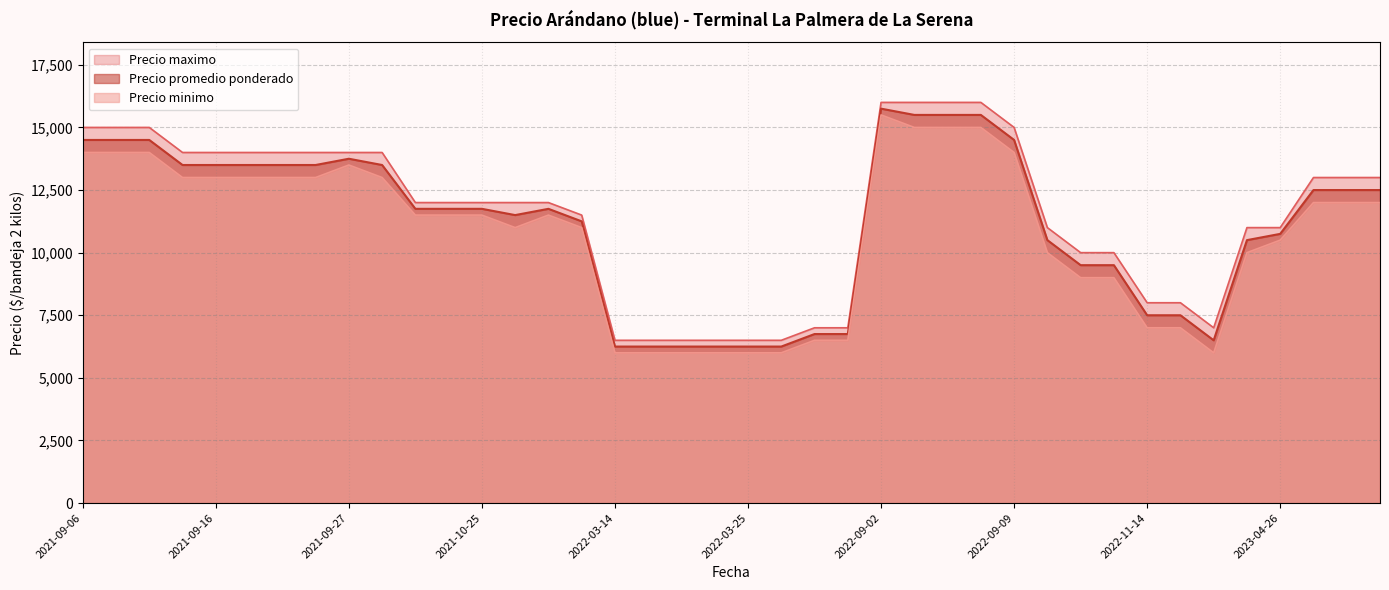

At which category is the sum across all series the highest?

2022-09-02